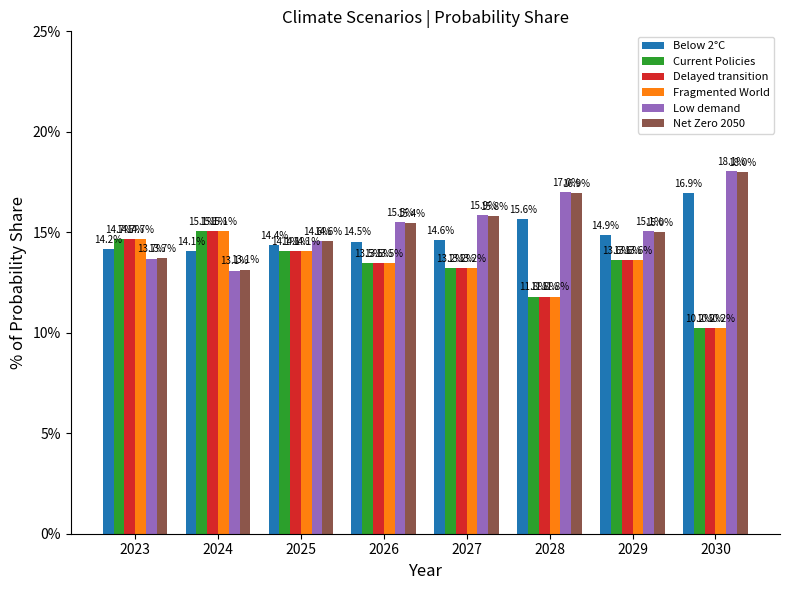

What is the sum of all Low demand values?

1.2